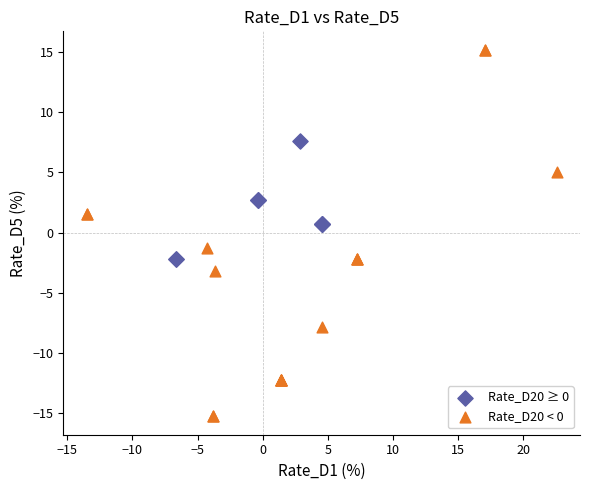

Which series contains the lowest Y value?

Rate_D20 < 0